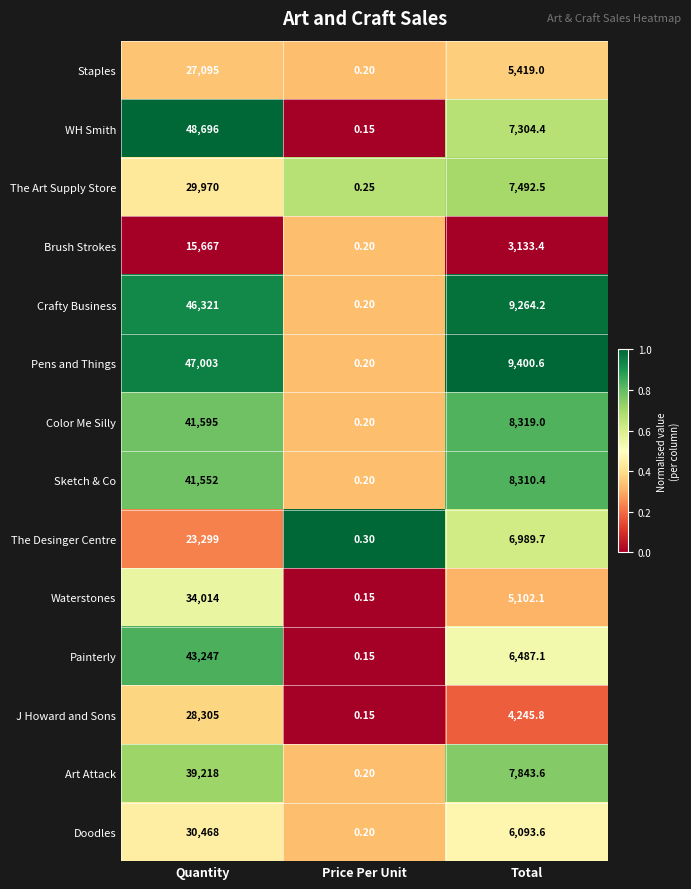

At how many categories does at least one series exceed 0?

3